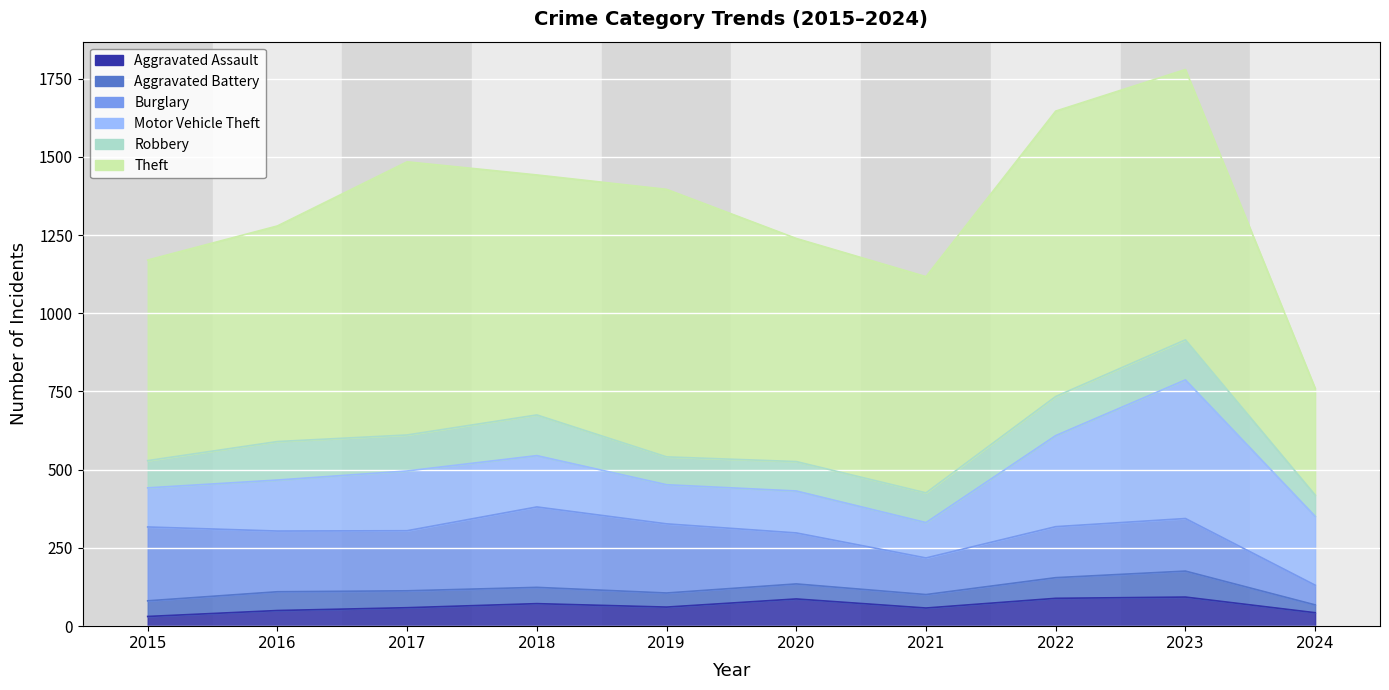

True or false: Motor Vehicle Theft and Theft cross at least once.

False